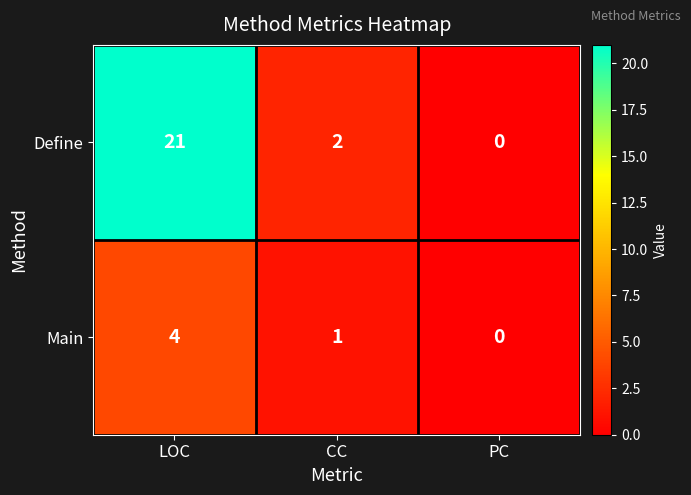

Reading right to left, list all the values displayed in this chart.

Define: PC=0	CC=2	LOC=21
Main: PC=0	CC=1	LOC=4